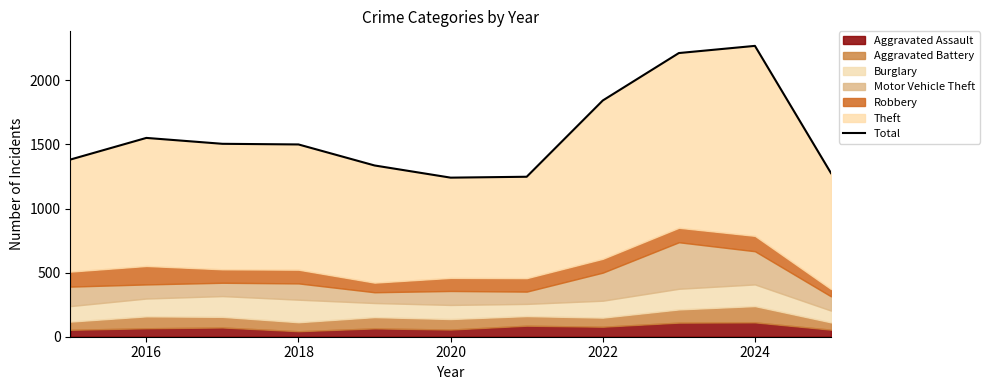

True or false: the data has more than 2 interior local peaks.

False